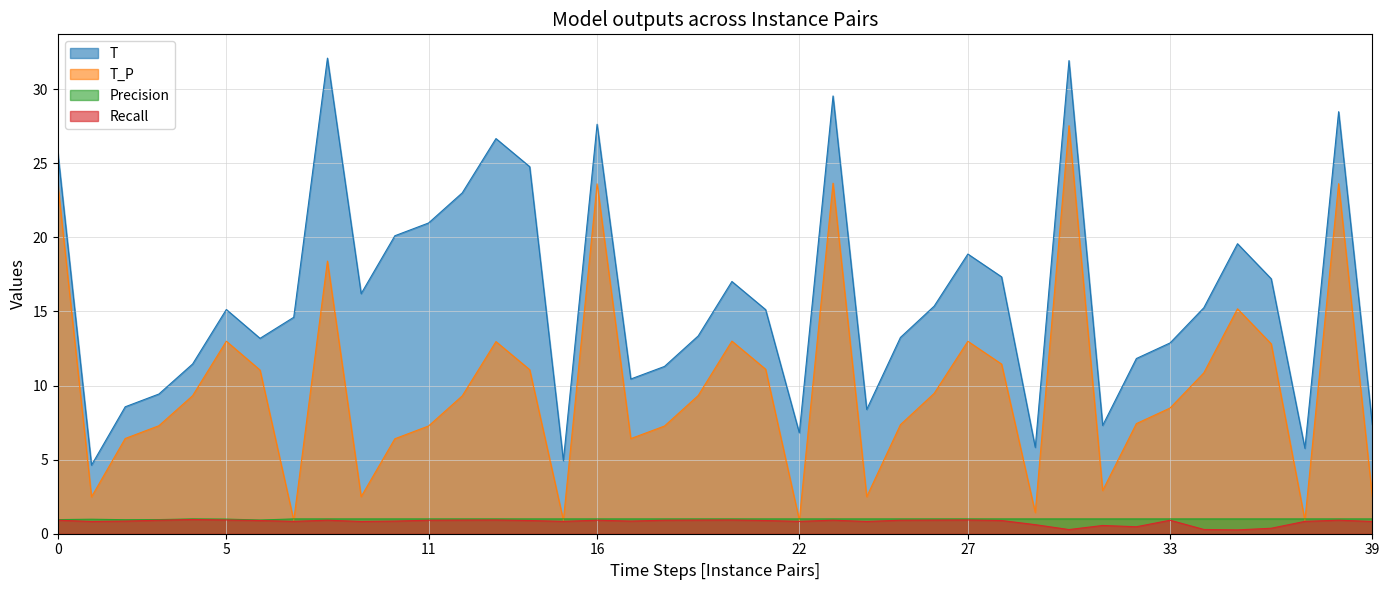

What is the difference between the second highest and second lowest values in the Recall series?

0.6